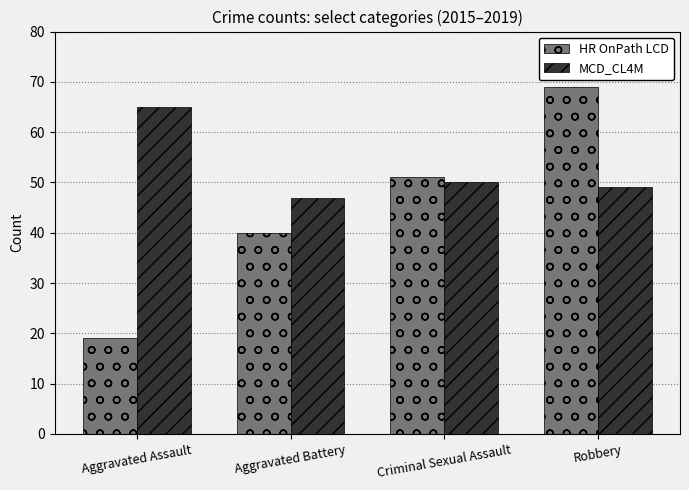

How many bars are there in total?

8